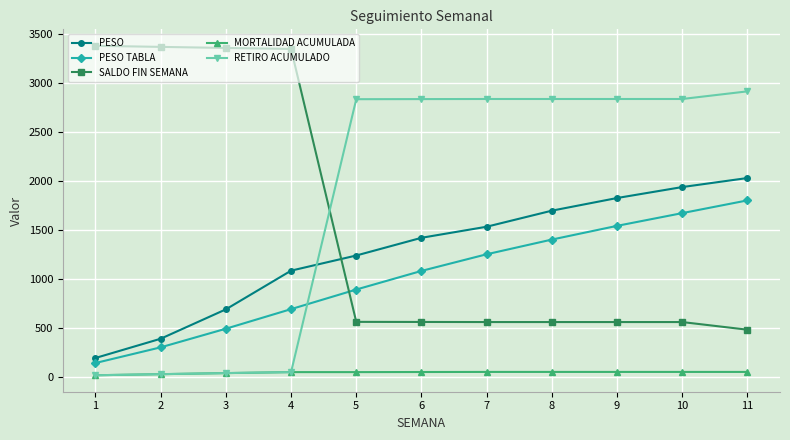

At which label does PESO TABLA reach its minimum?

1